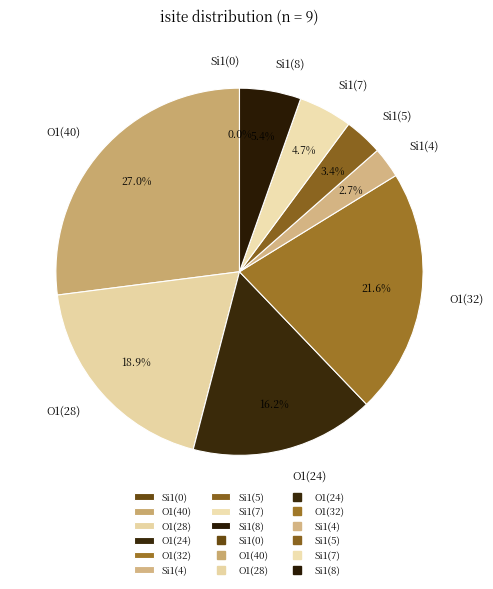

Is it true that Si1(0) is 1% of the pie?

False